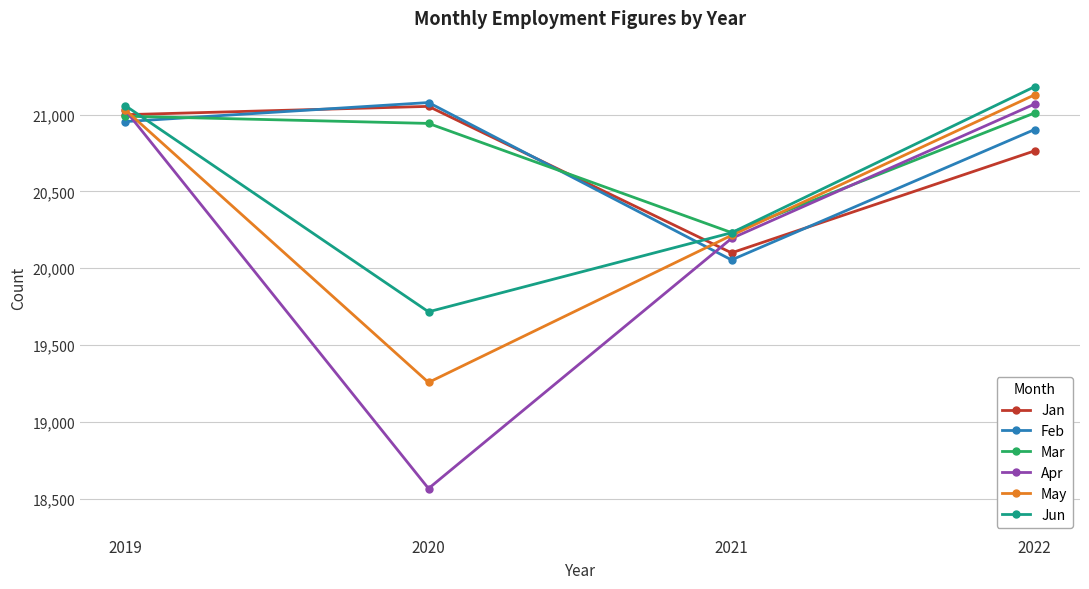

Reading right to left, transcribe all the data shown in this chart.

Jan: 20764	20100	21054	21000
Feb: 20903	20054	21079	20955
Mar: 21011	20232	20943	20990
Apr: 21069	20194	18565	21028
May: 21129	20214	19256	21030
Jun: 21182	20231	19716	21058